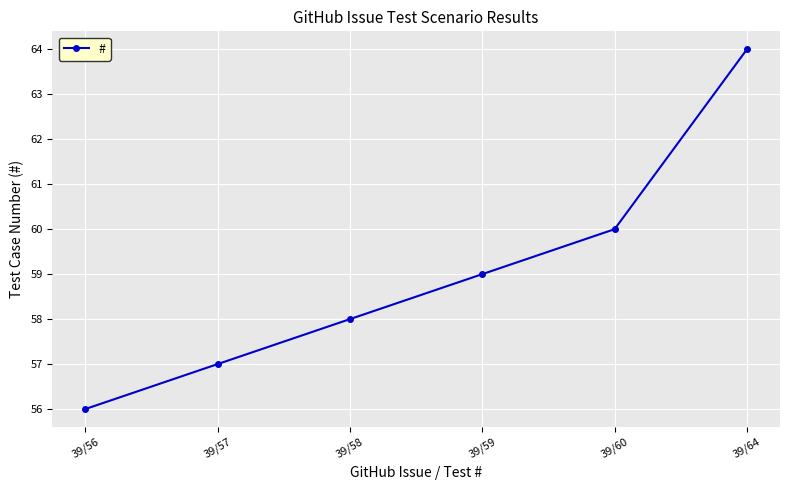

True or false: the data shows 56 at 39/56.

True